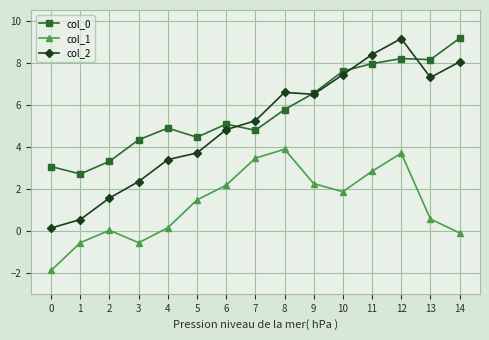

Is it true that col_2 equals 7.3 at 13?

True